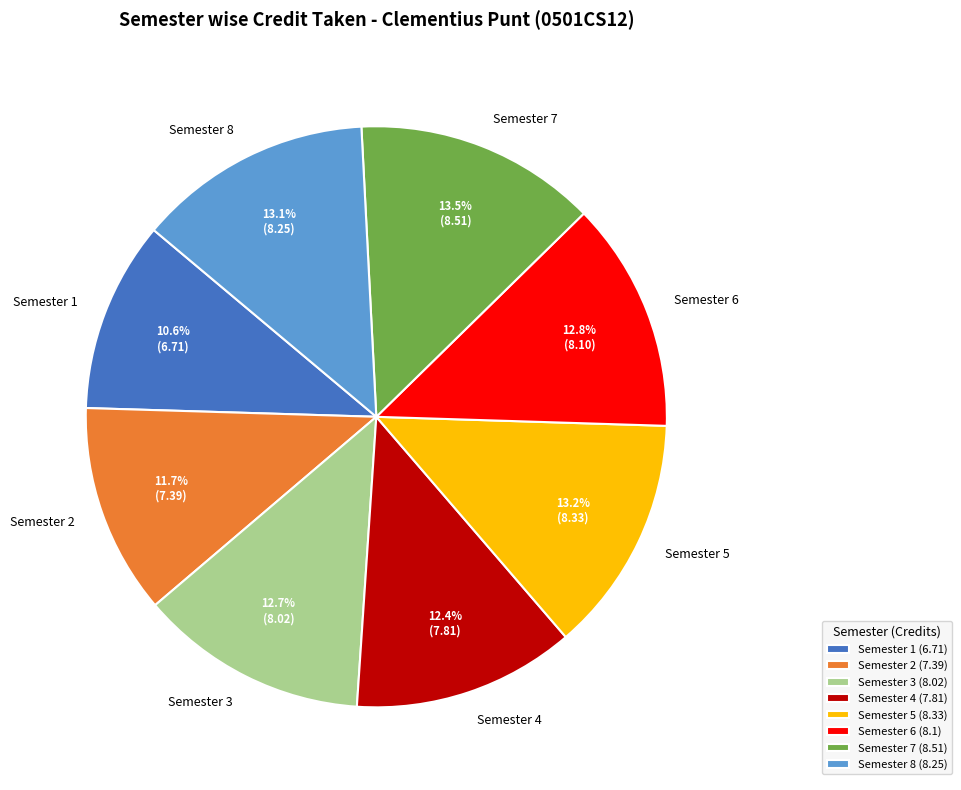

Approximately how many times larger is the value at Semester 1 compared to Semester 2?

0.9